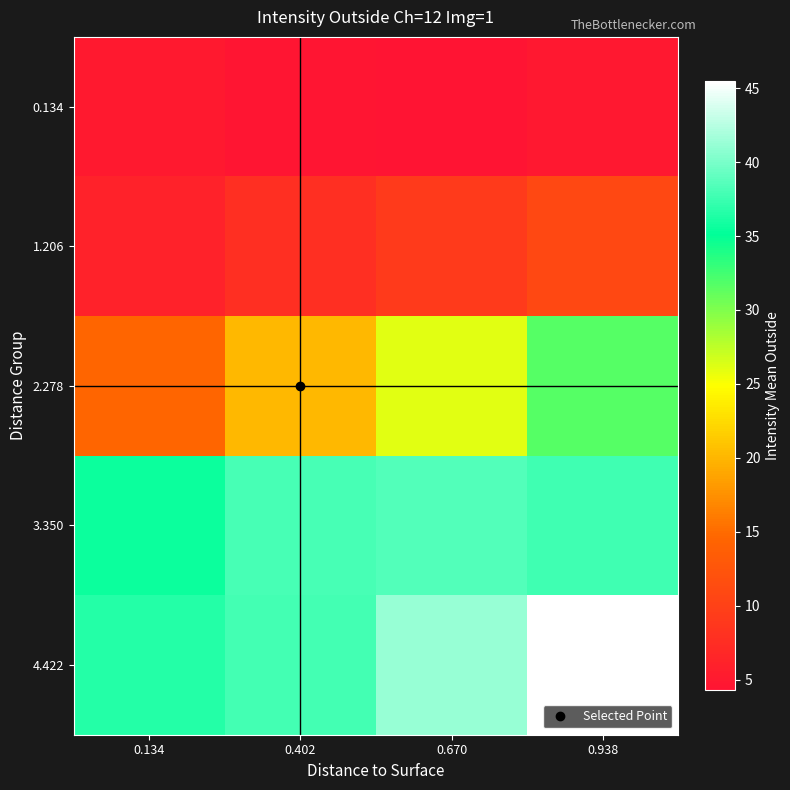

What is the spread (max minus min) of values at 0.402?

33.5